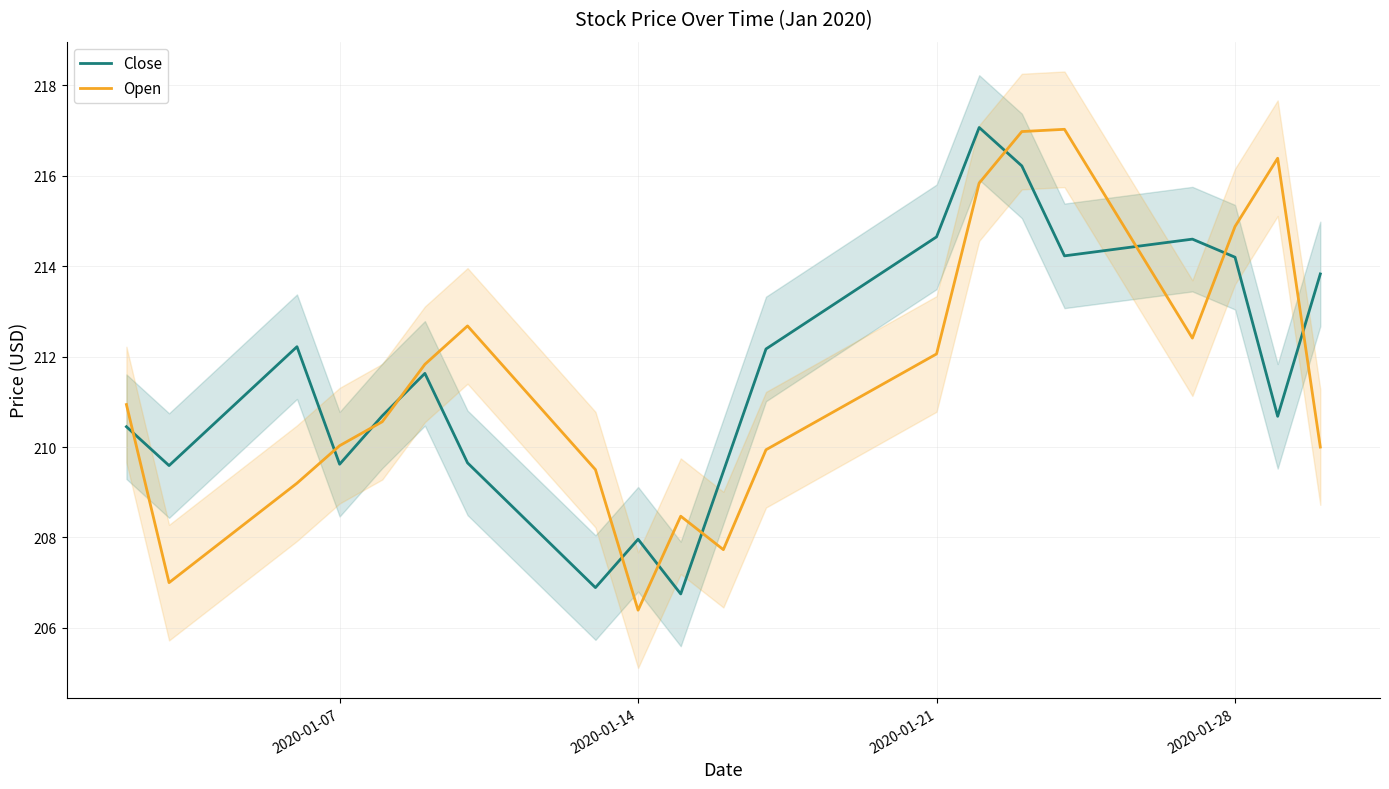

What is the lowest value of the Close series?

206.8